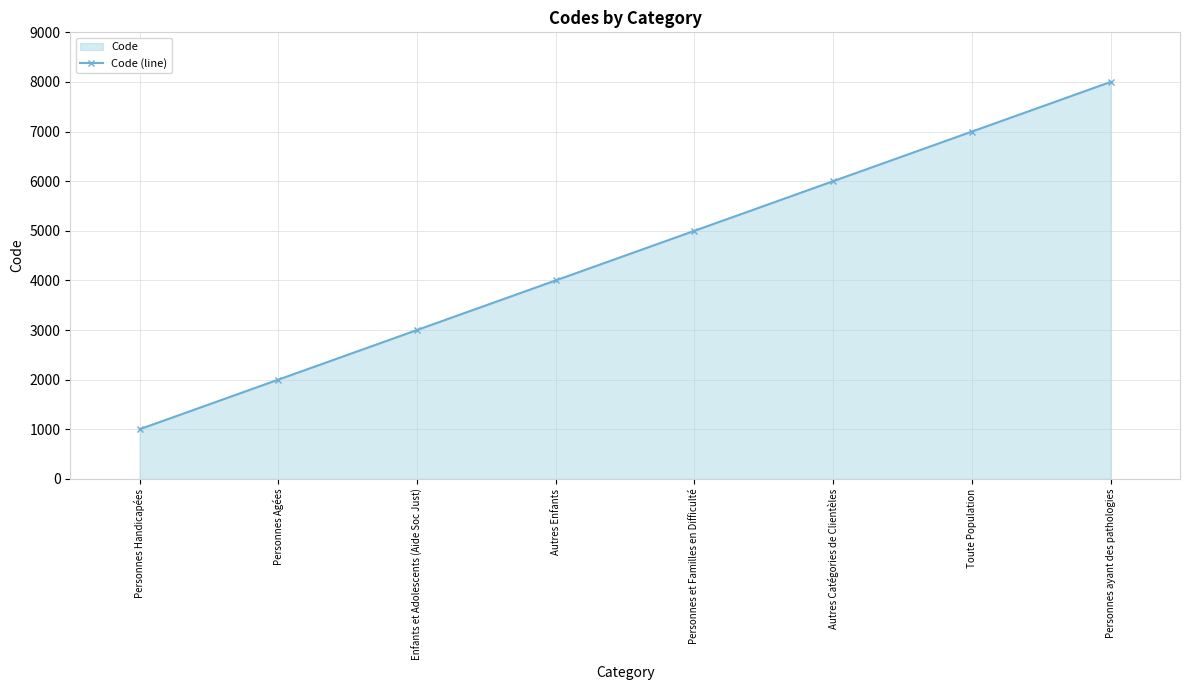

What is the difference between the maximum and minimum values?

7000